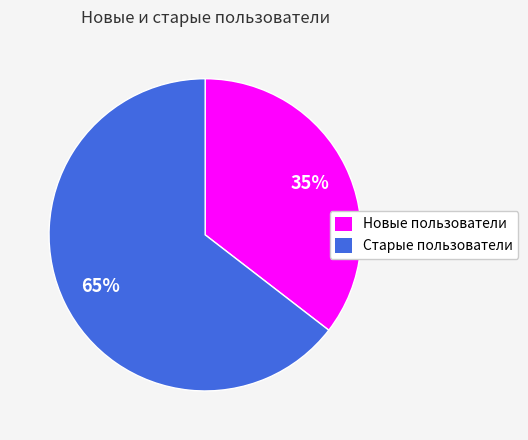

Is there a majority slice in this chart?

Yes